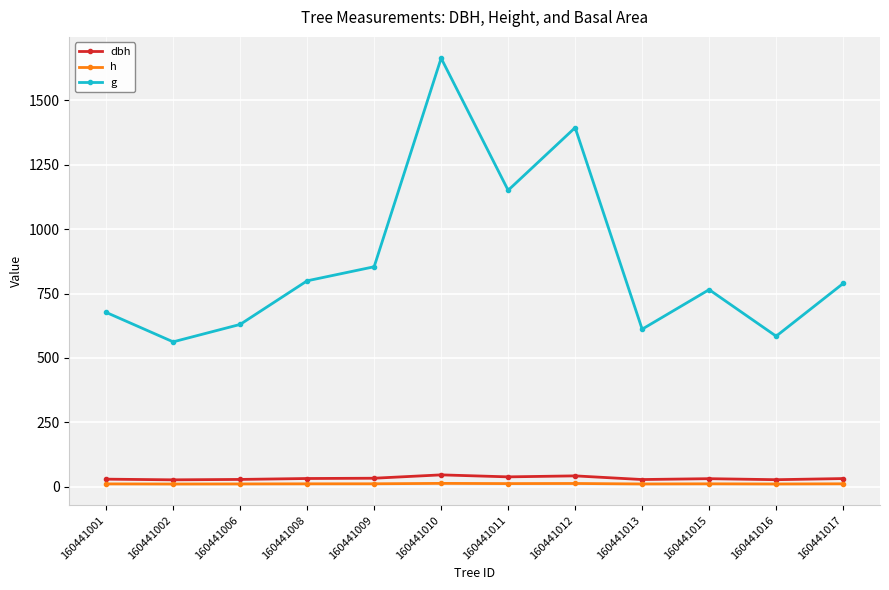

What is the sum of the h values at 160441012 and 160441013?

23.3